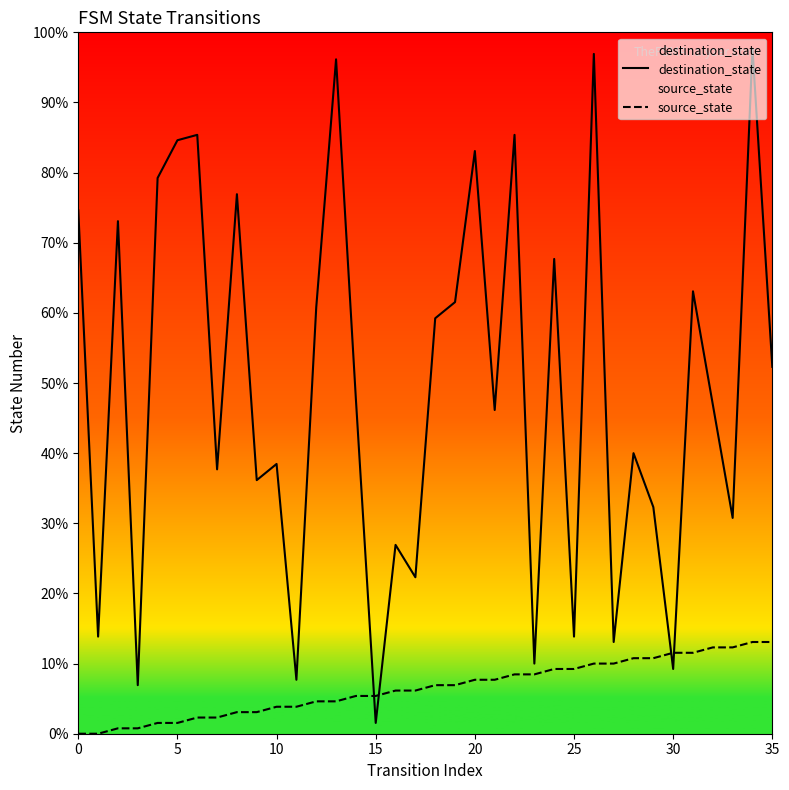

Rank the series at 29 from lowest to highest value.

source_state, destination_state